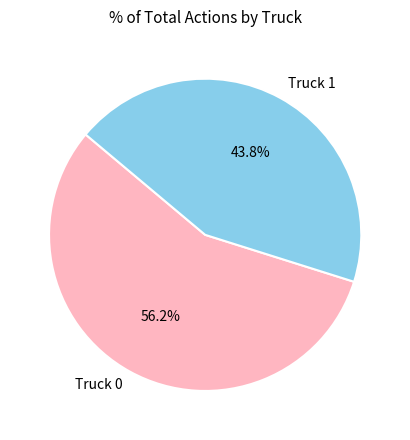

Do Truck 0 and Truck 1 together represent more than half of the pie?

Yes